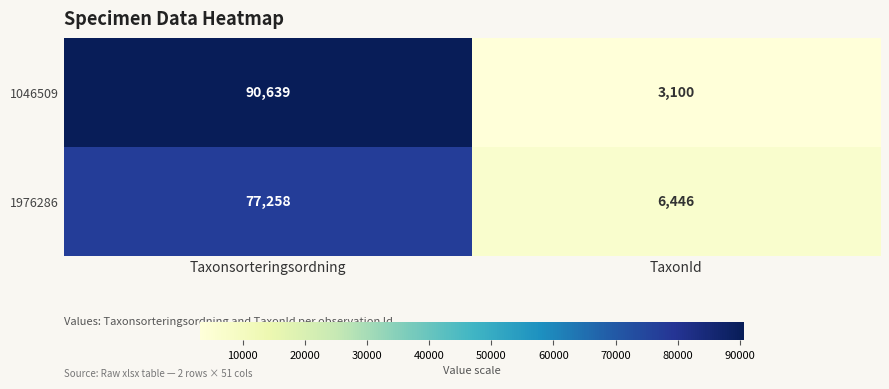

Reading right to left, extract all data points from this chart.

1046509: 3100	90639
1976286: 6446	77258